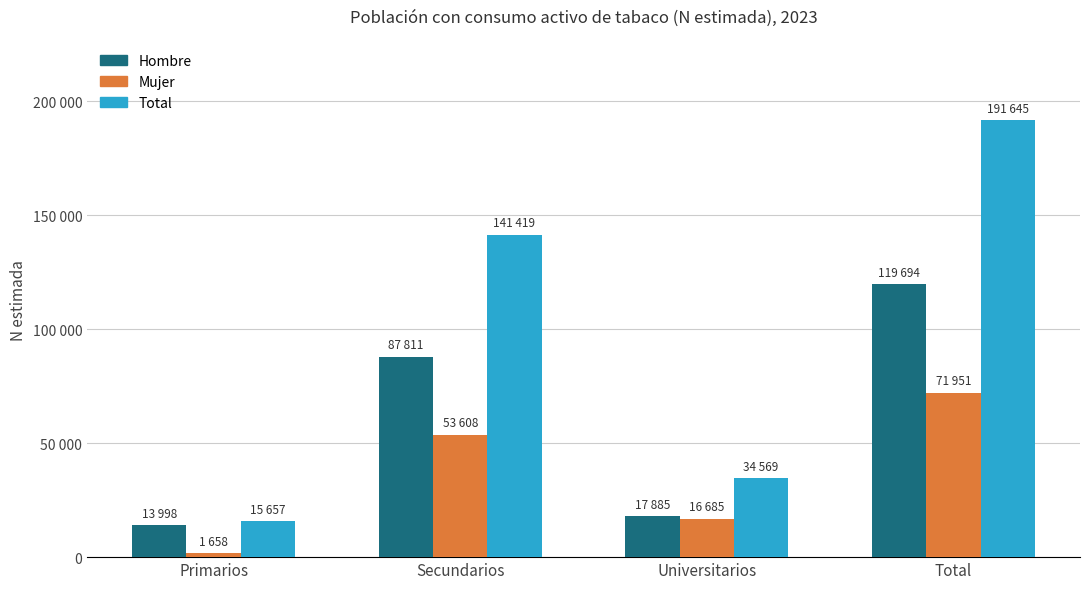

At how many categories does at least one series exceed 174565?

1